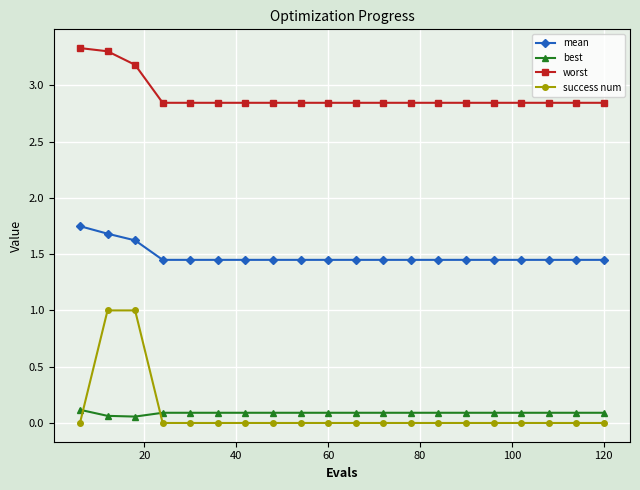

What is the greatest value displayed?

3.3